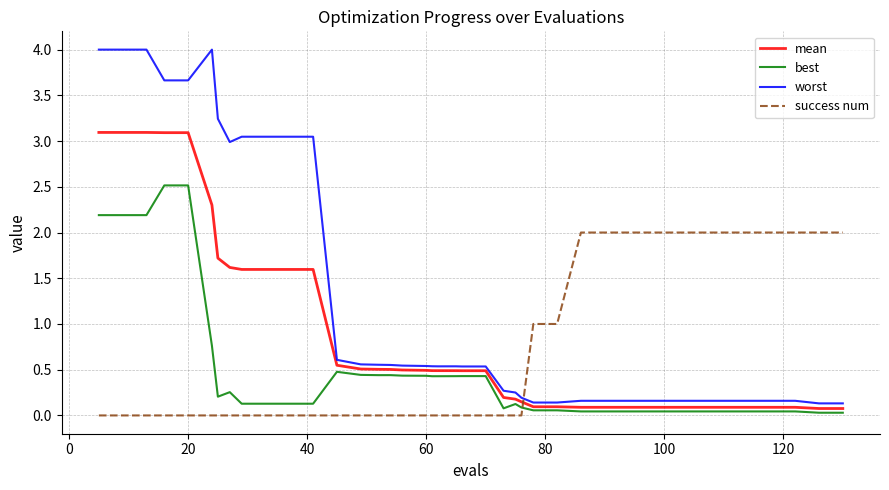

True or false: best and worst cross at least once.

False